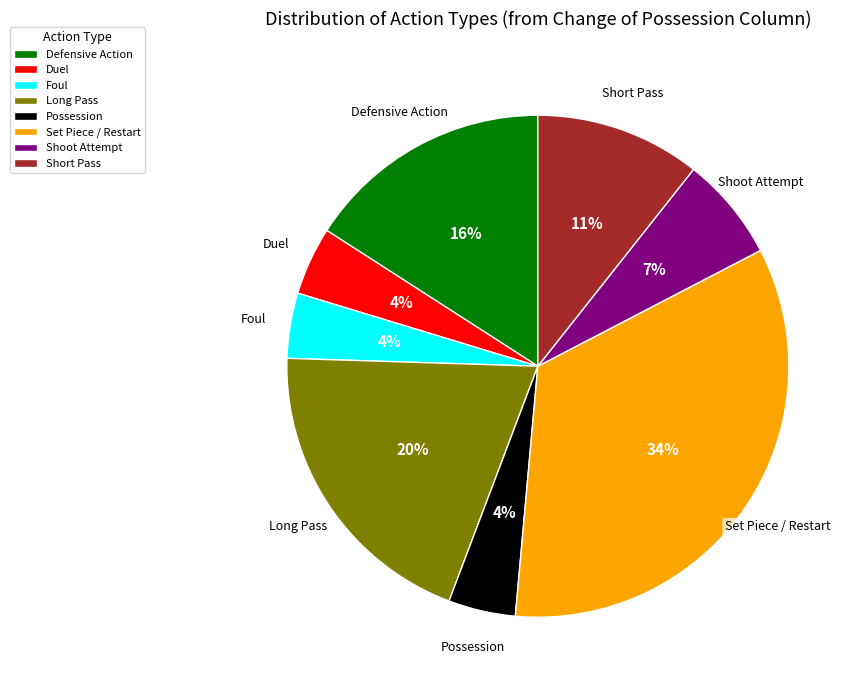

How many segments does this pie chart have?

8